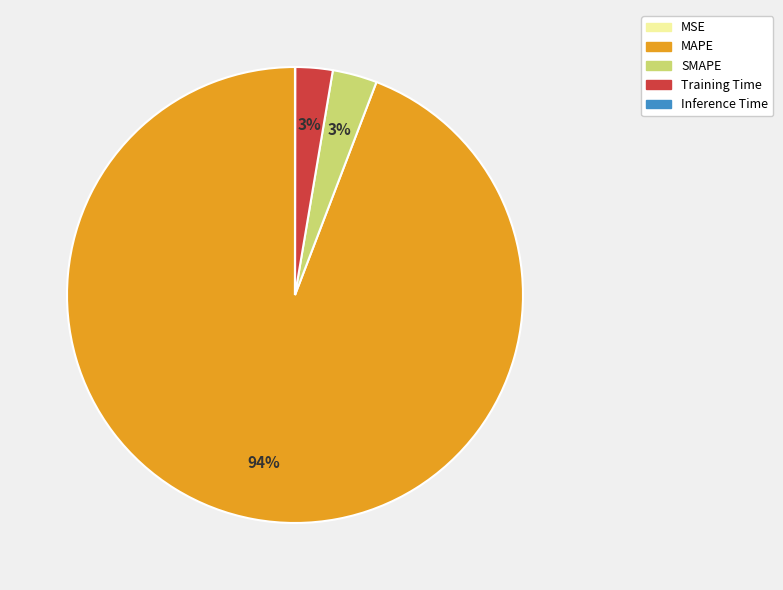

To the nearest percent, what is the average slice percentage?

20%